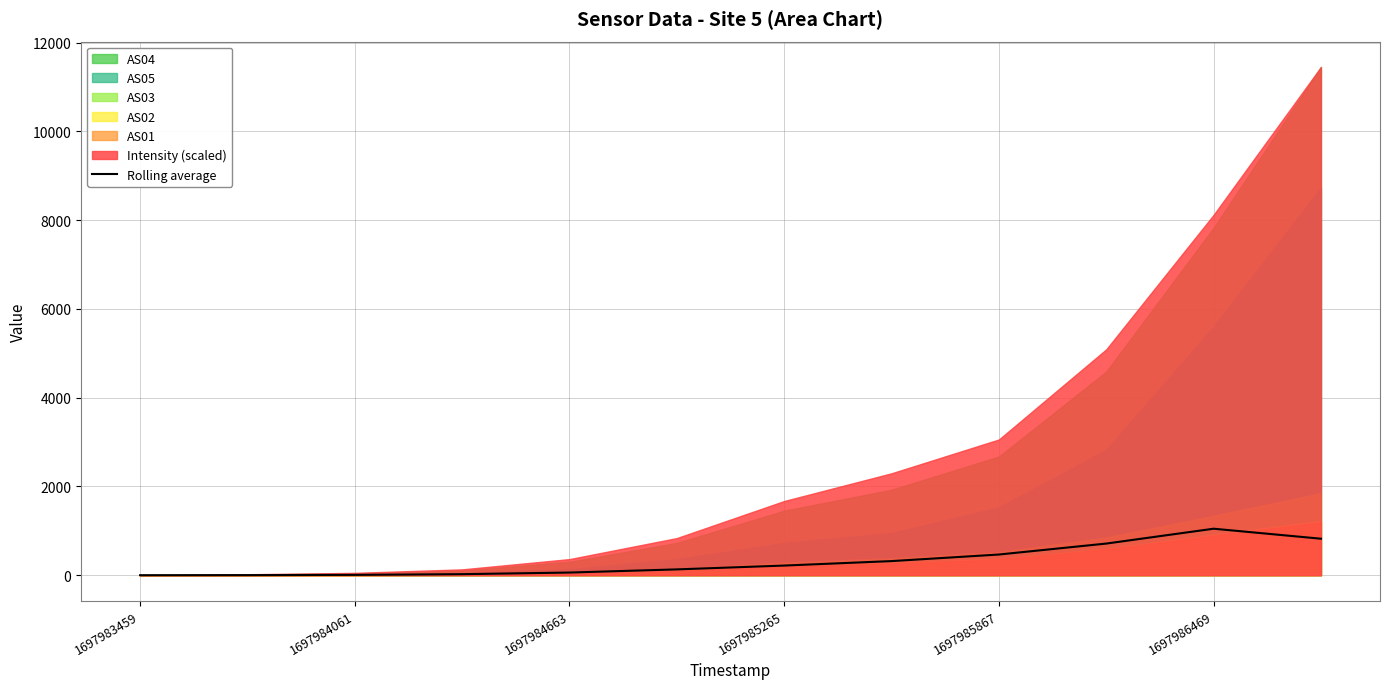

What is the sum of all values?

3815.1